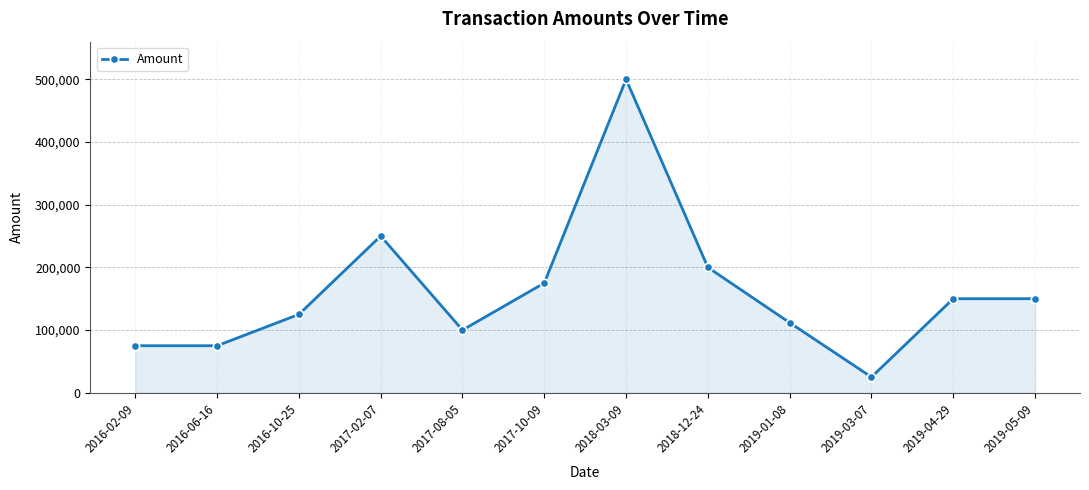

What position from the left is 2017-02-07?

4